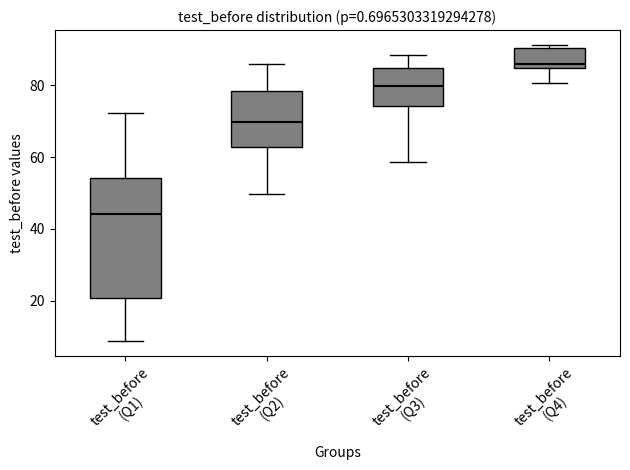

Comparing the boxes themselves (not the whiskers), which one is the tallest?

test_before (Q1)